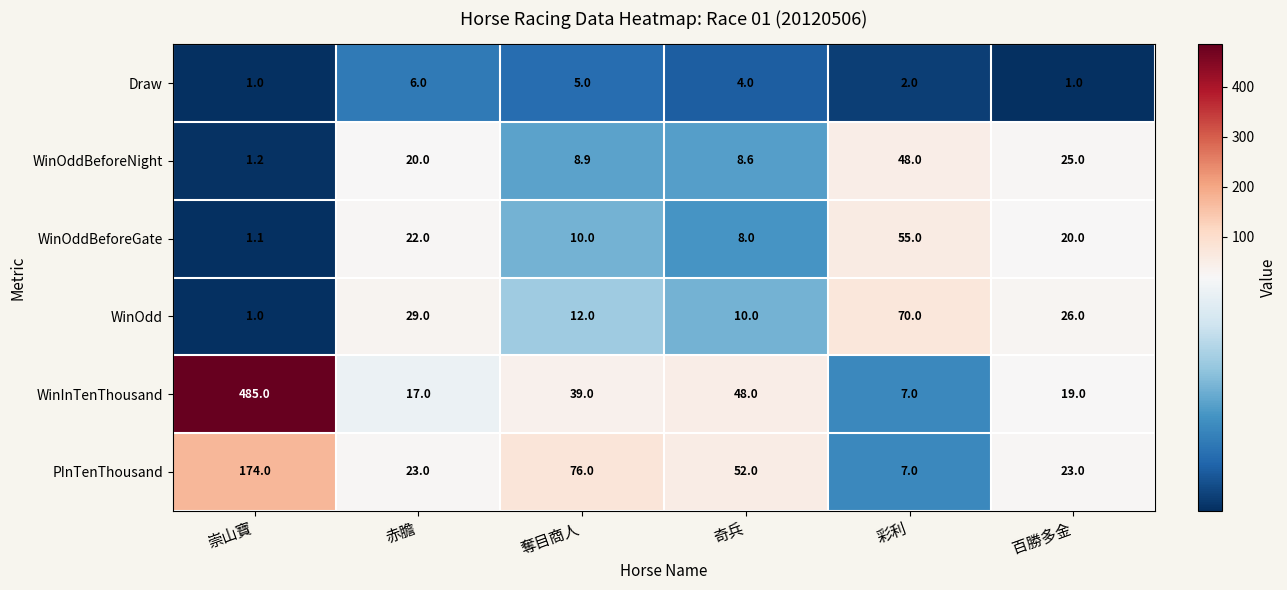

How many distinct data groups are displayed?

6